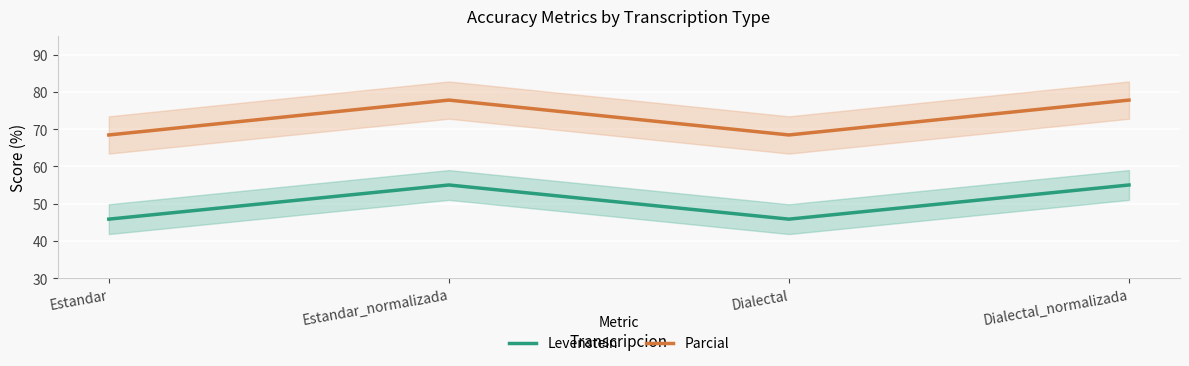

The value of Levenstein at Dialectal is 69.3. True or false?

False